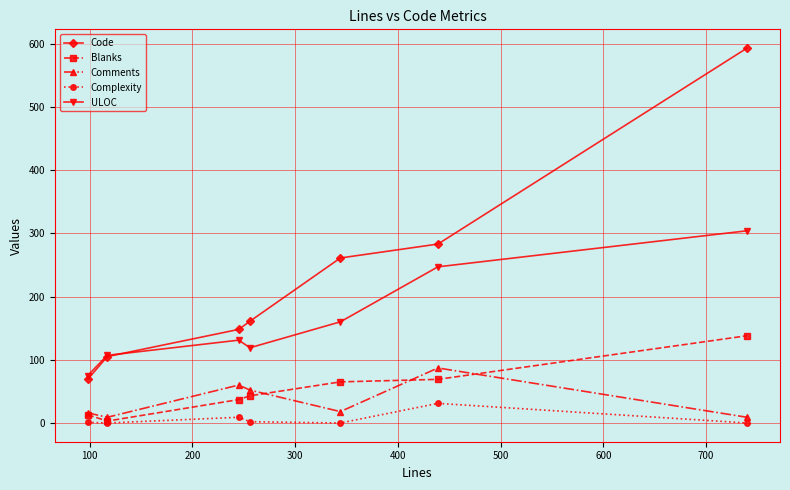

Which series has the largest total across all categories?

Code